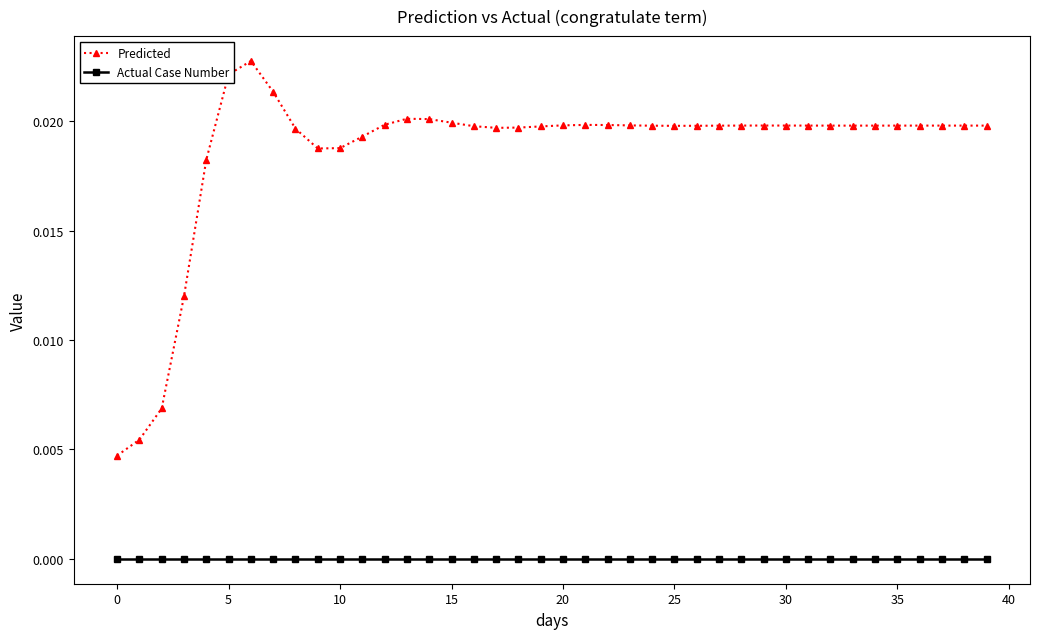

True or false: Predicted has more than 0 interior local peaks.

True